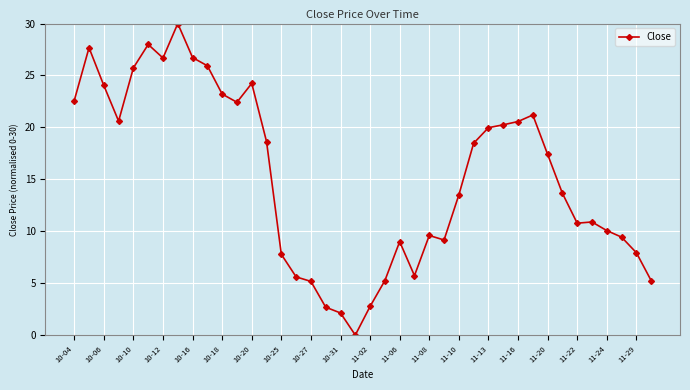

What is the maximum value shown in the chart?

30.0